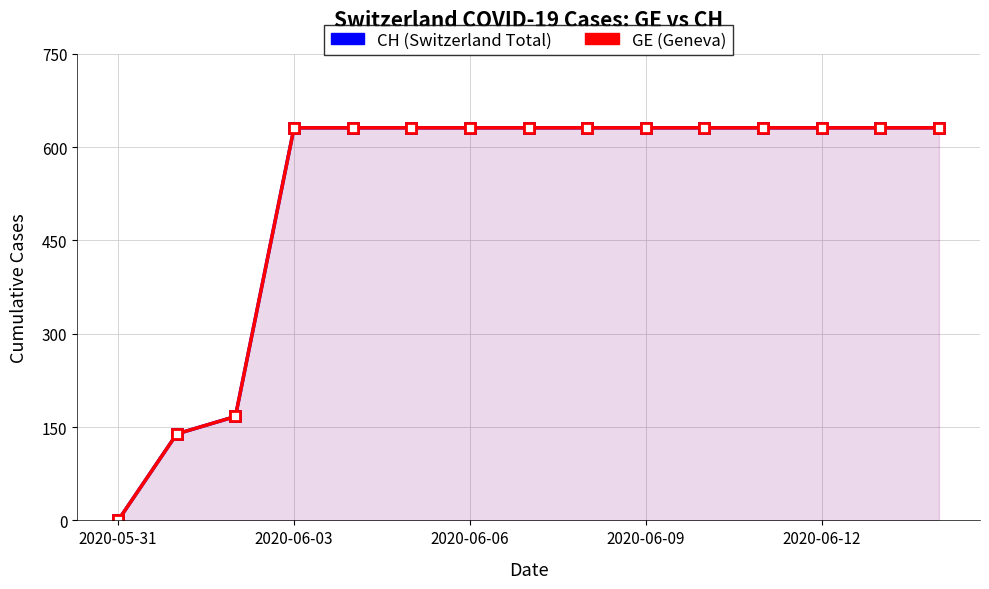

What is the sum of all CH values?

7878